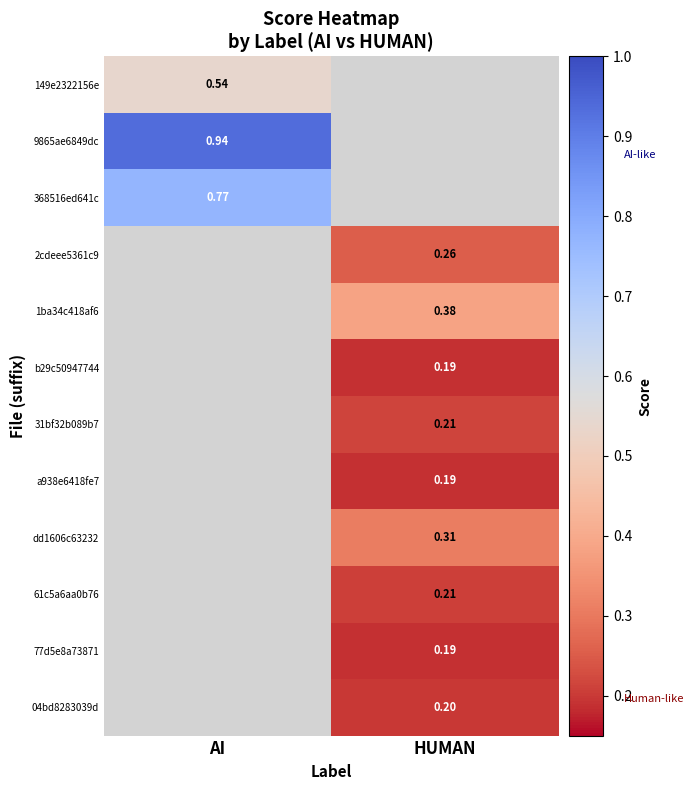

True or false: dd1606c63232 has a value of 0.3 at HUMAN.

True